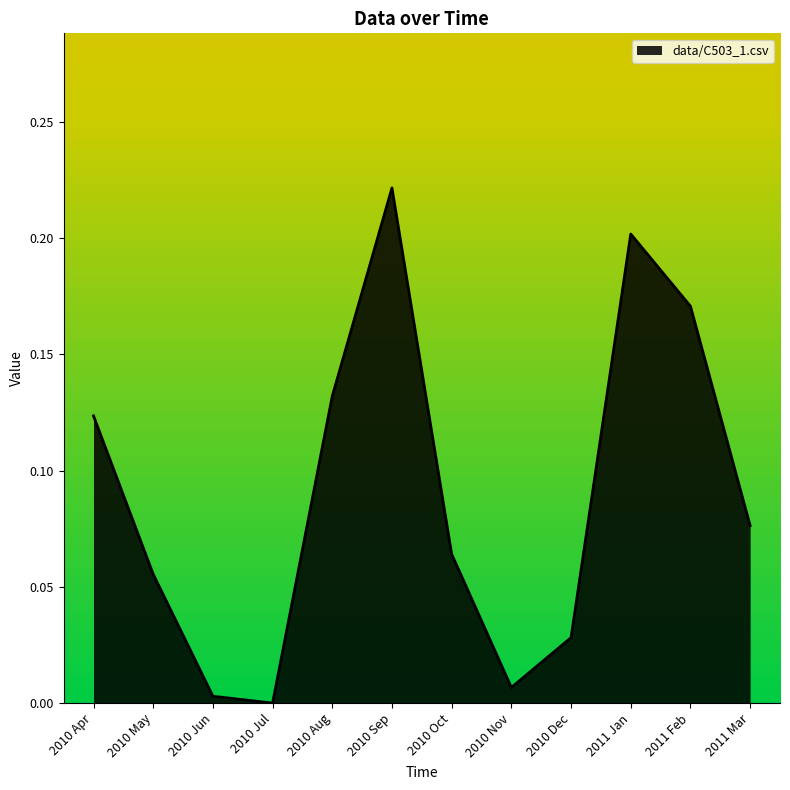

Is it true that the value at 2010 May is 0.0?

False